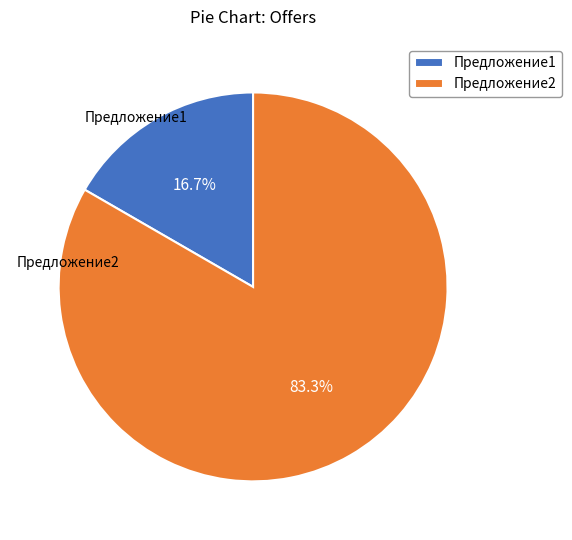

To the nearest percent, what percentage of the pie is Предложение2?

83%